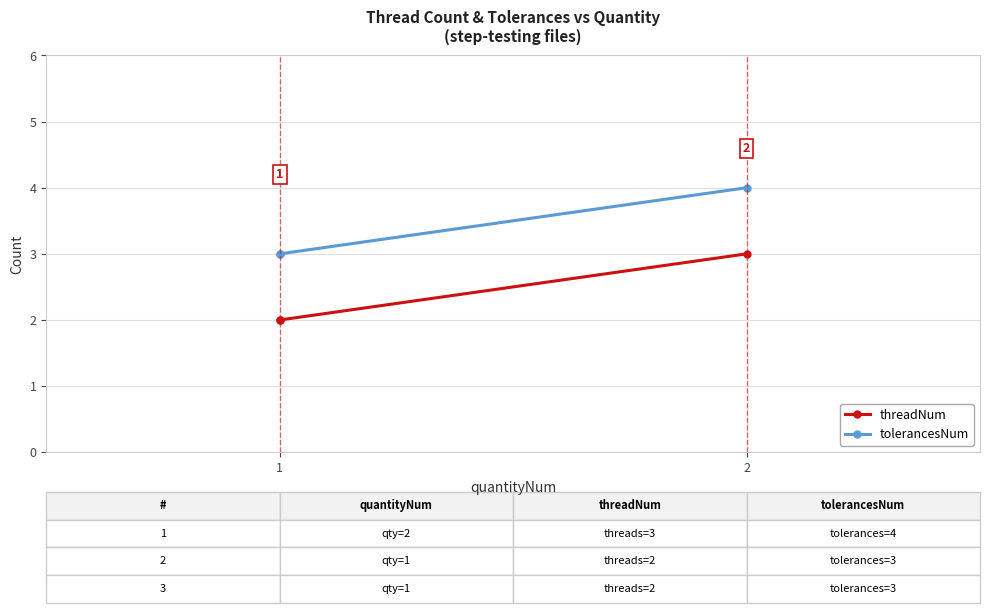

What is the sum of all tolerancesNum values?

10